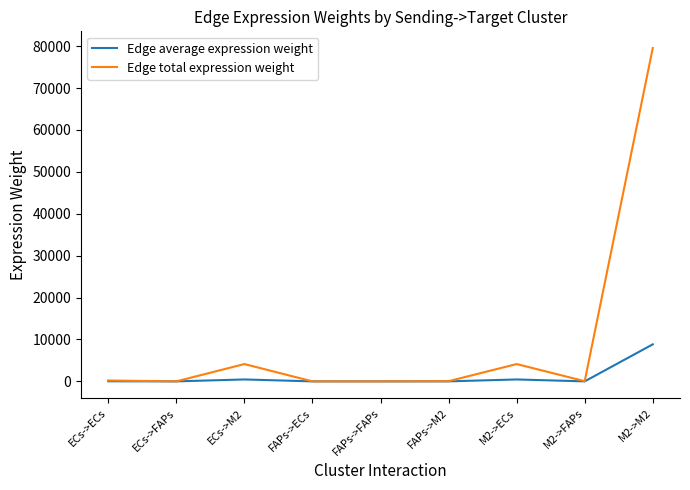

List the series in order of their peak value, lowest first.

Edge average expression weight, Edge total expression weight